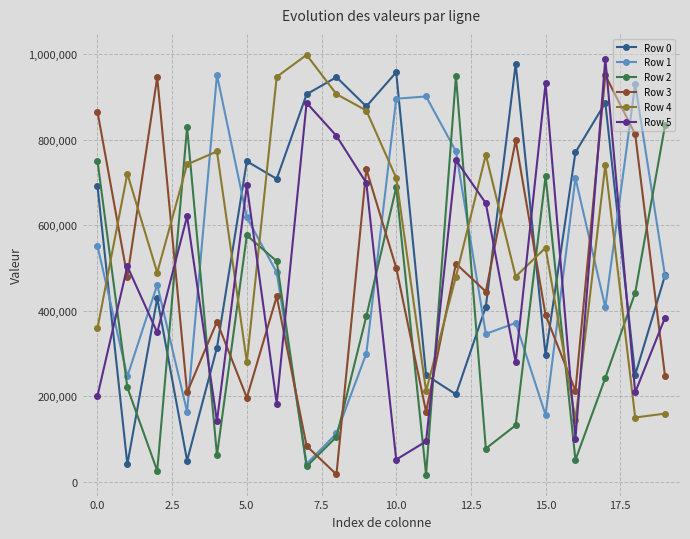

What is the maximum value for Row 3?

950353